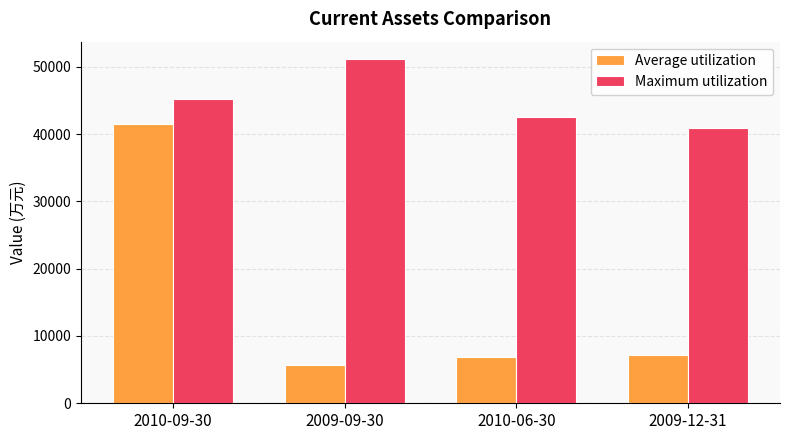

At which label is Maximum utilization closest to 46068?

2010-09-30